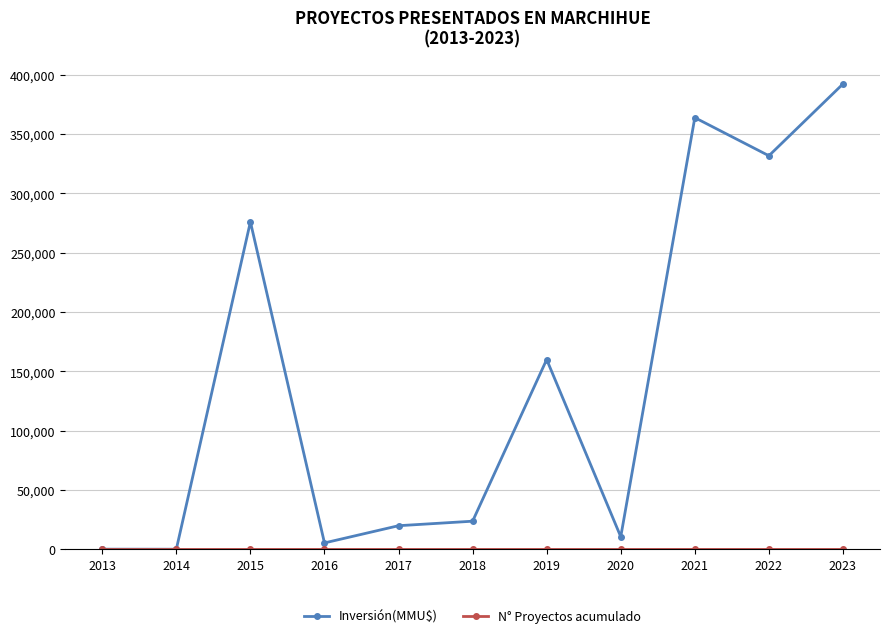

At which category is the sum across all series the highest?

2023